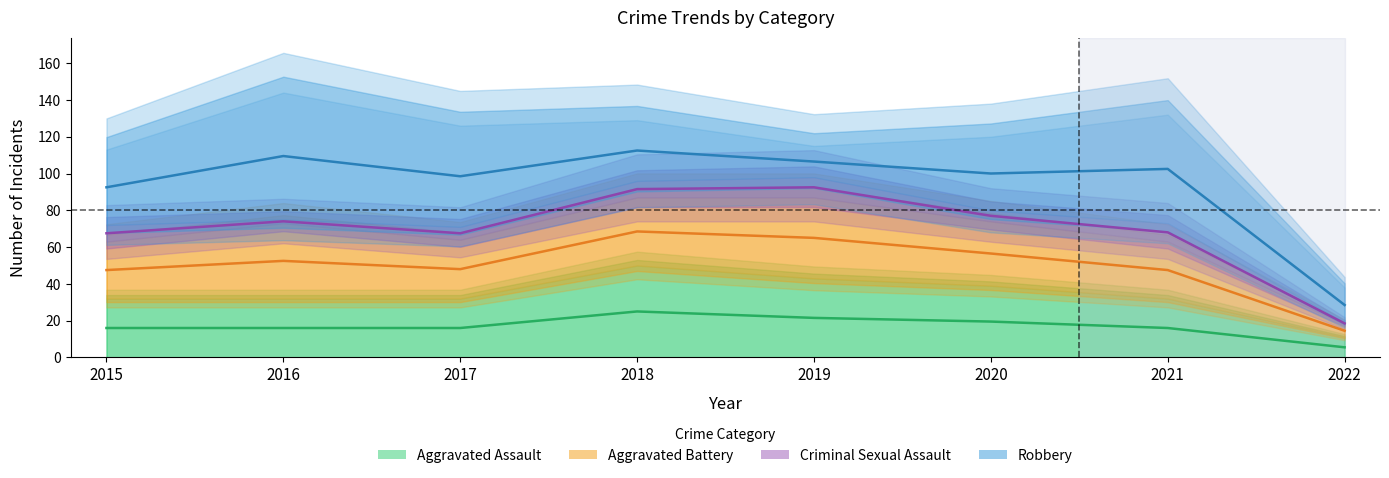

How many data points does each series have?

8